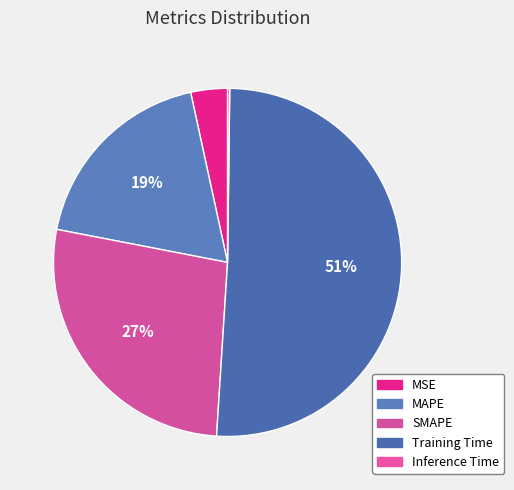

To the nearest percent, what portion does SMAPE represent?

27%